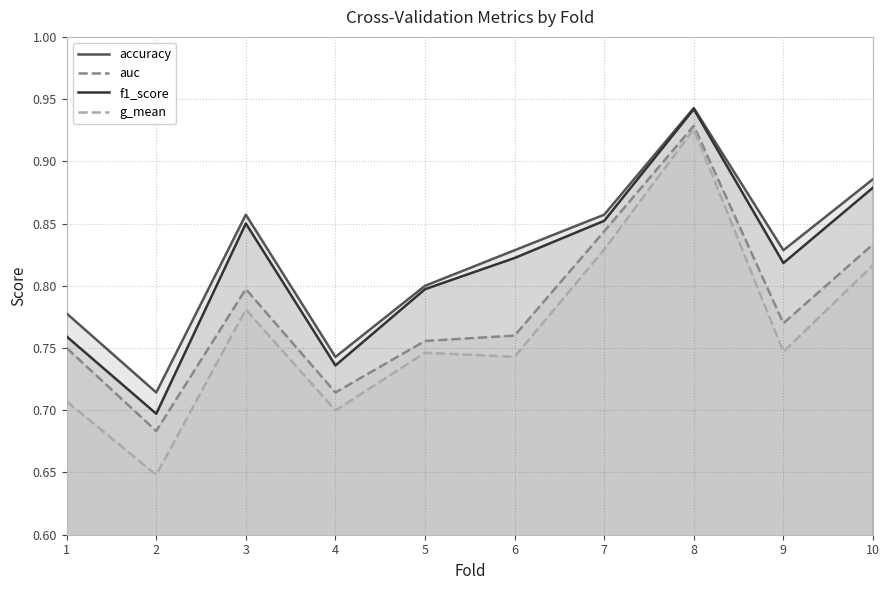

Read the accuracy value at 2.

0.7